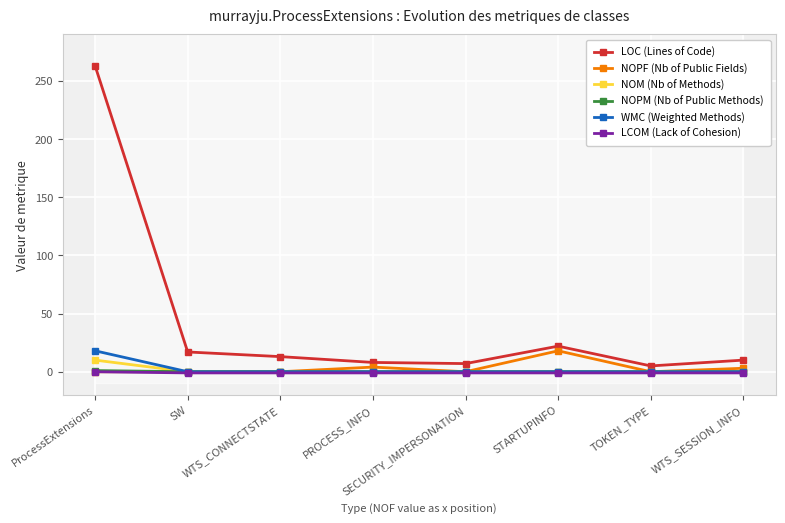

The LCOM (Lack of Cohesion) series shows -1 at TOKEN_TYPE. True or false?

True